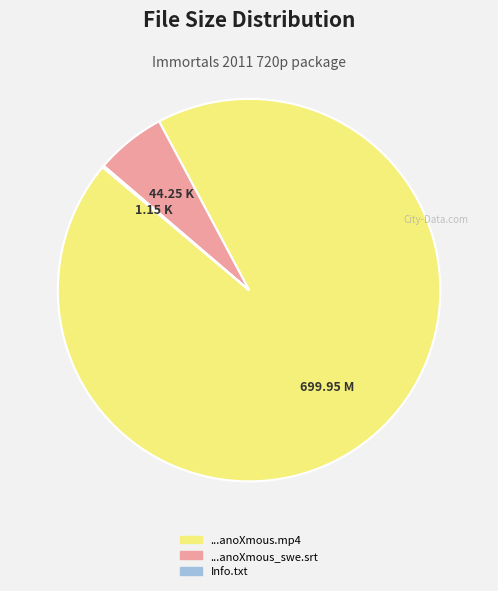

Is there any slice that represents more than half of the pie?

Yes